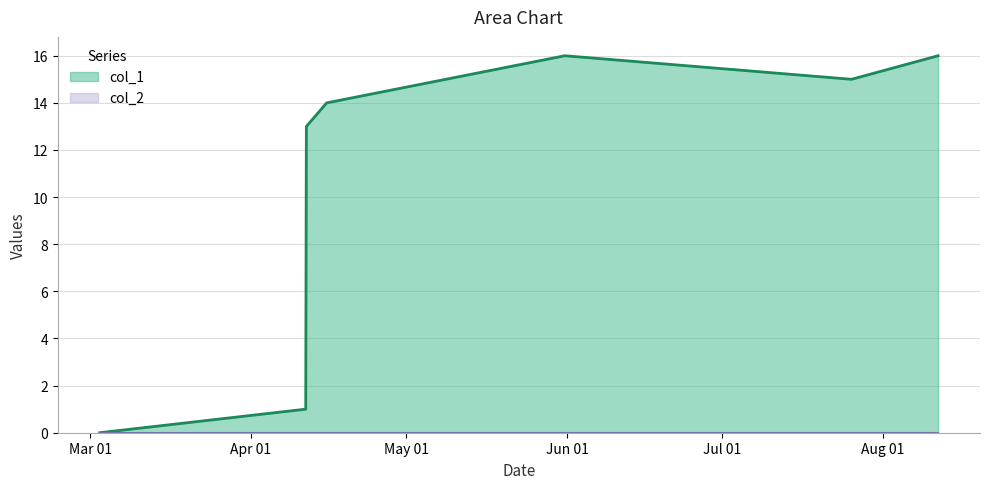

What is the value of the 2nd point from the left?

1